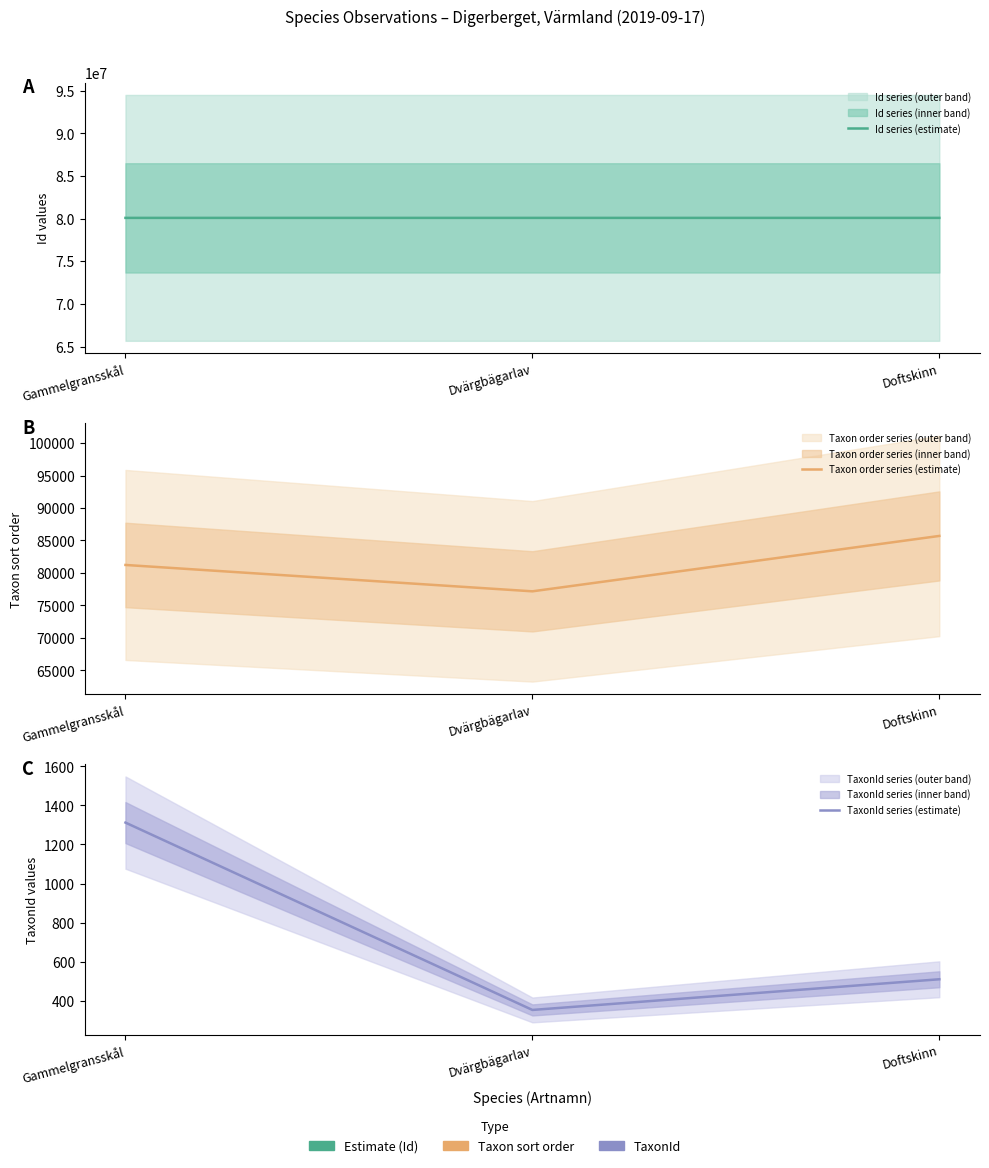

Which series changed the most between Gammelgransskål and Doftskinn?

Taxon order series (estimate)